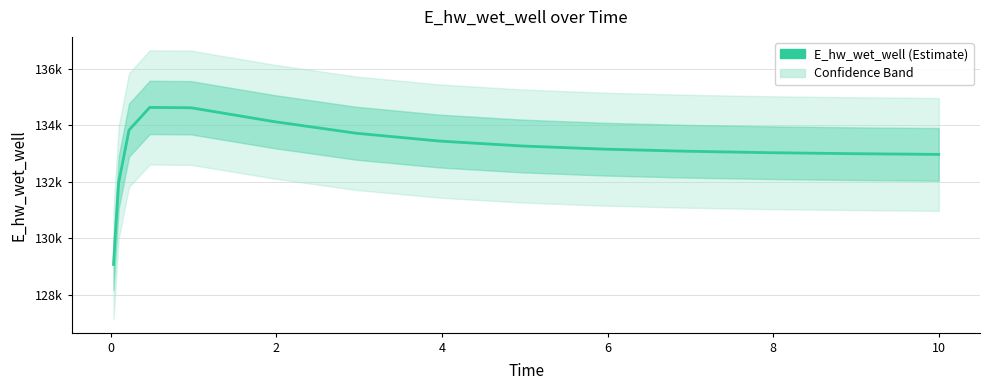

The value at 10 is 228277.9. True or false?

False